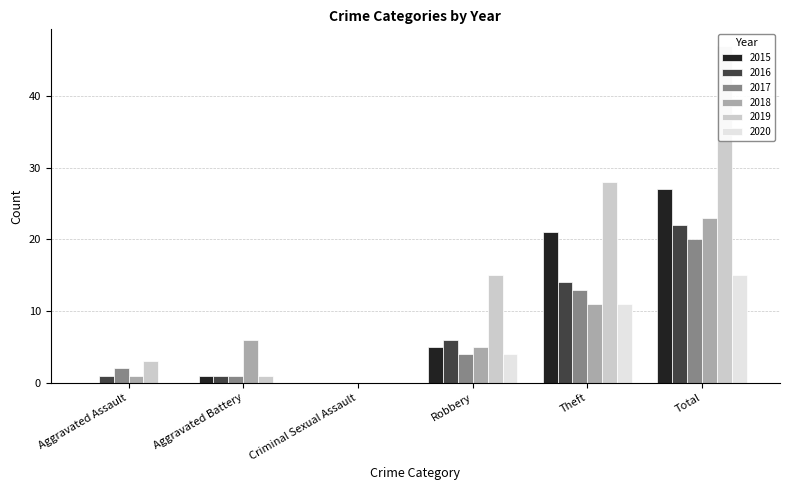

List the series in order of their peak value, lowest first.

2020, 2017, 2016, 2018, 2015, 2019